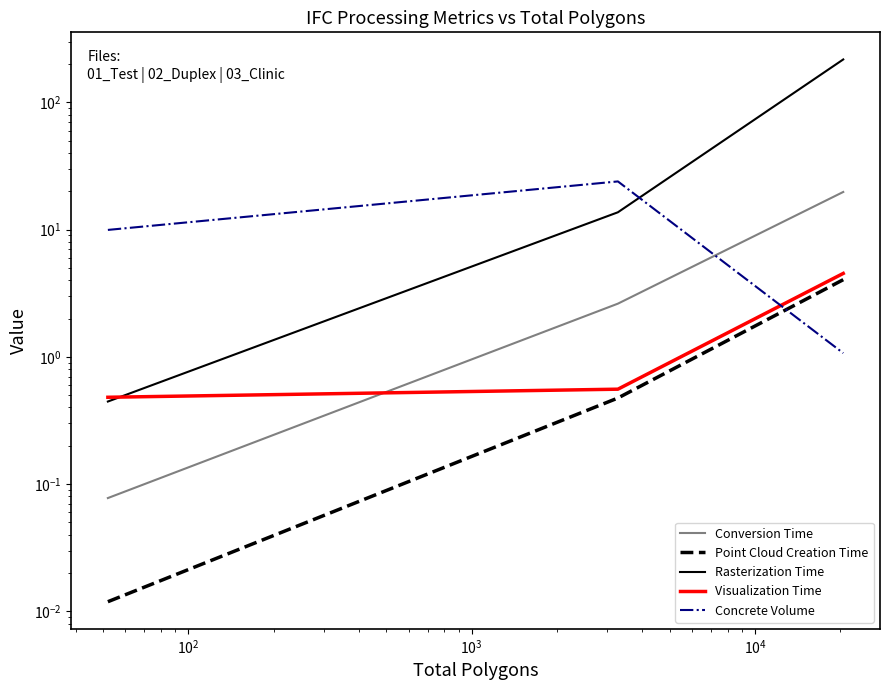

What is the highest value of the Point Cloud Creation Time series?

4.0